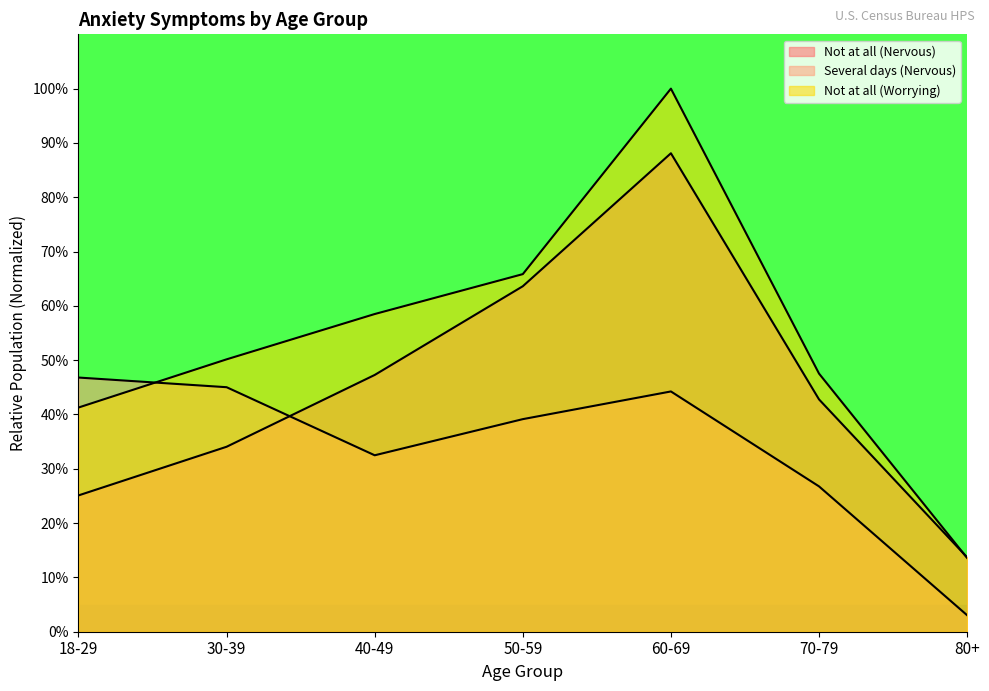

At 50-59, list the series in order from largest to smallest.

Not at all (Worrying), Not at all (Nervous), Several days (Nervous)